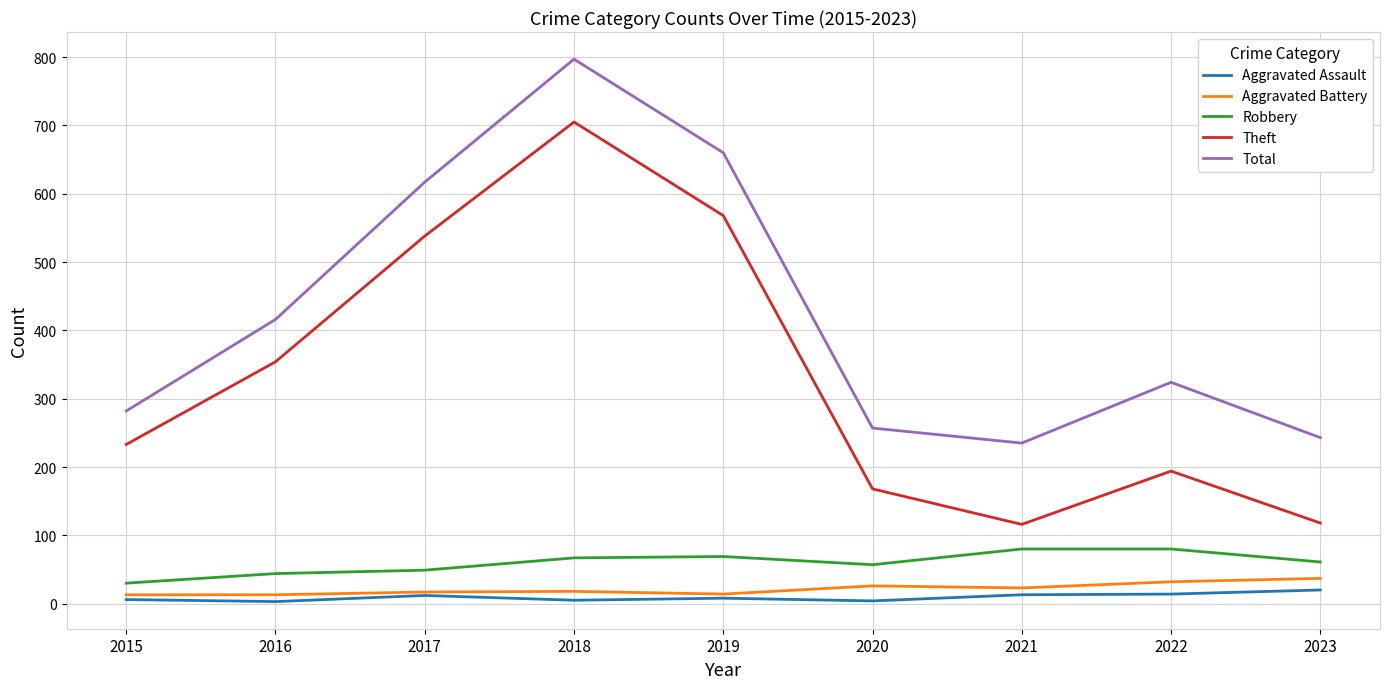

At which category is the sum across all series the highest?

2018